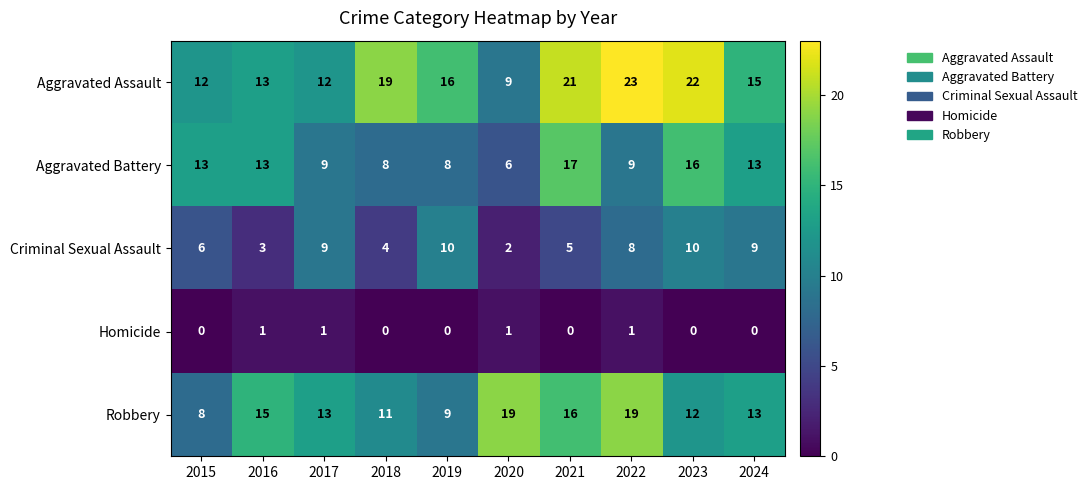

Which series has the widest spread of values?

Aggravated Assault